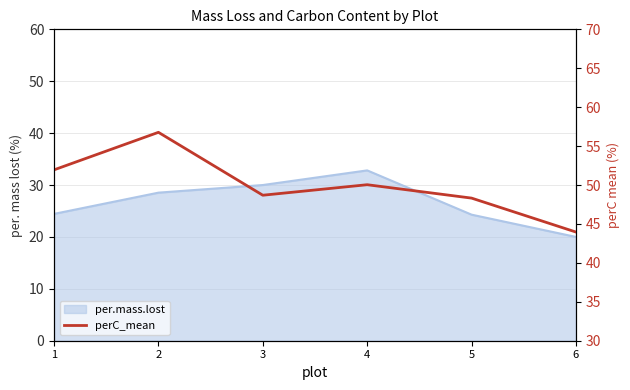

What is the greatest value displayed?

56.8